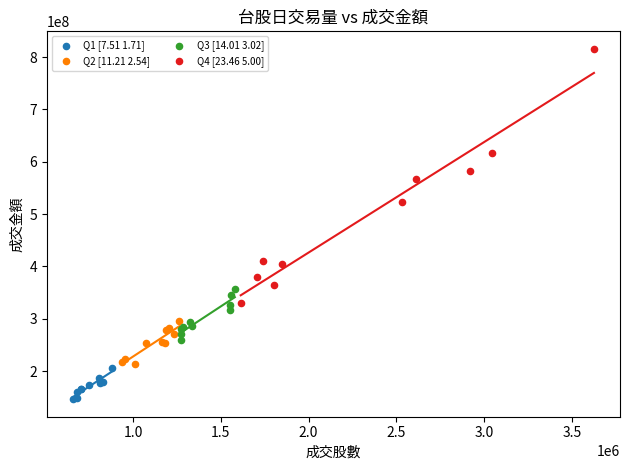

Which series has the largest Y range (max minus min)?

Q4 [23.46 5.00]